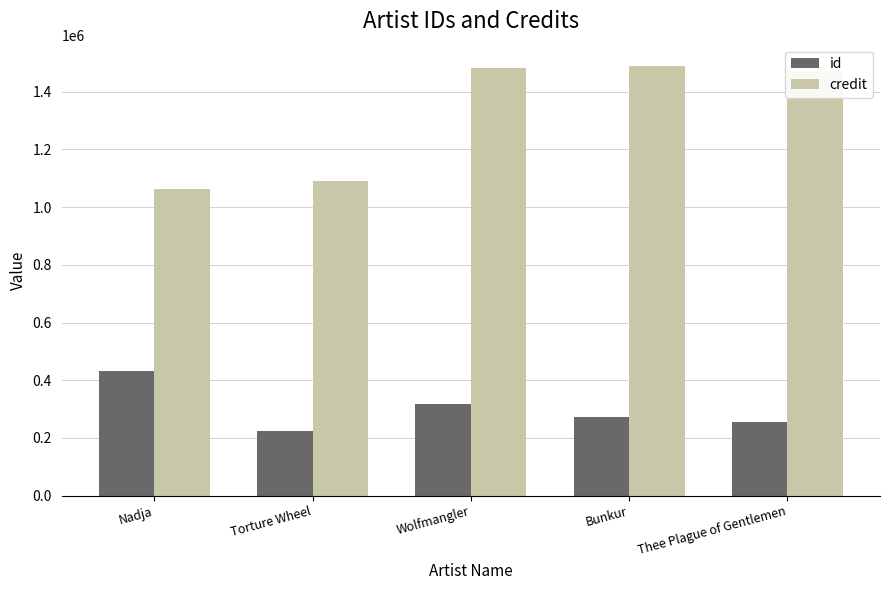

What is the value of the credit bar at the 2nd from the left?

1091112